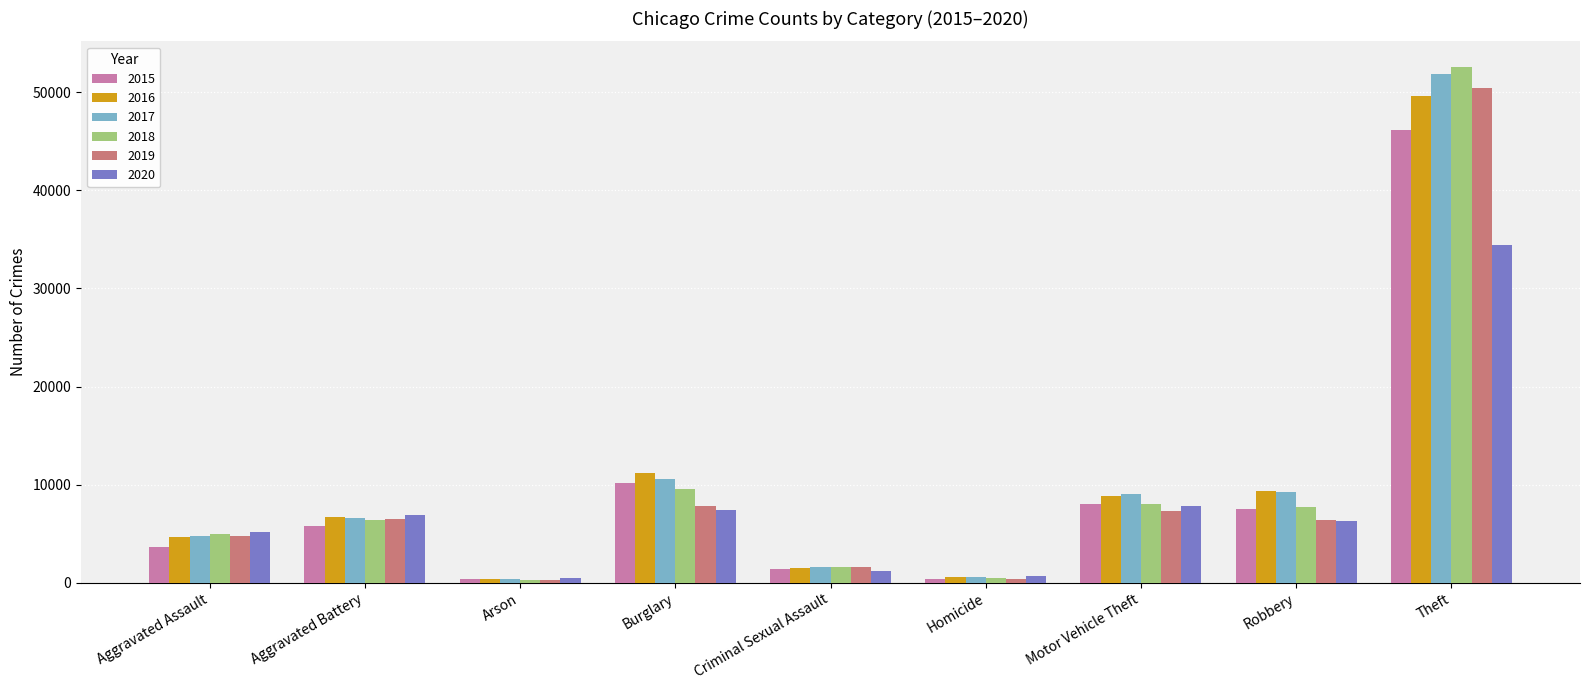

The 2017 series shows 11326 at Aggravated Battery. True or false?

False